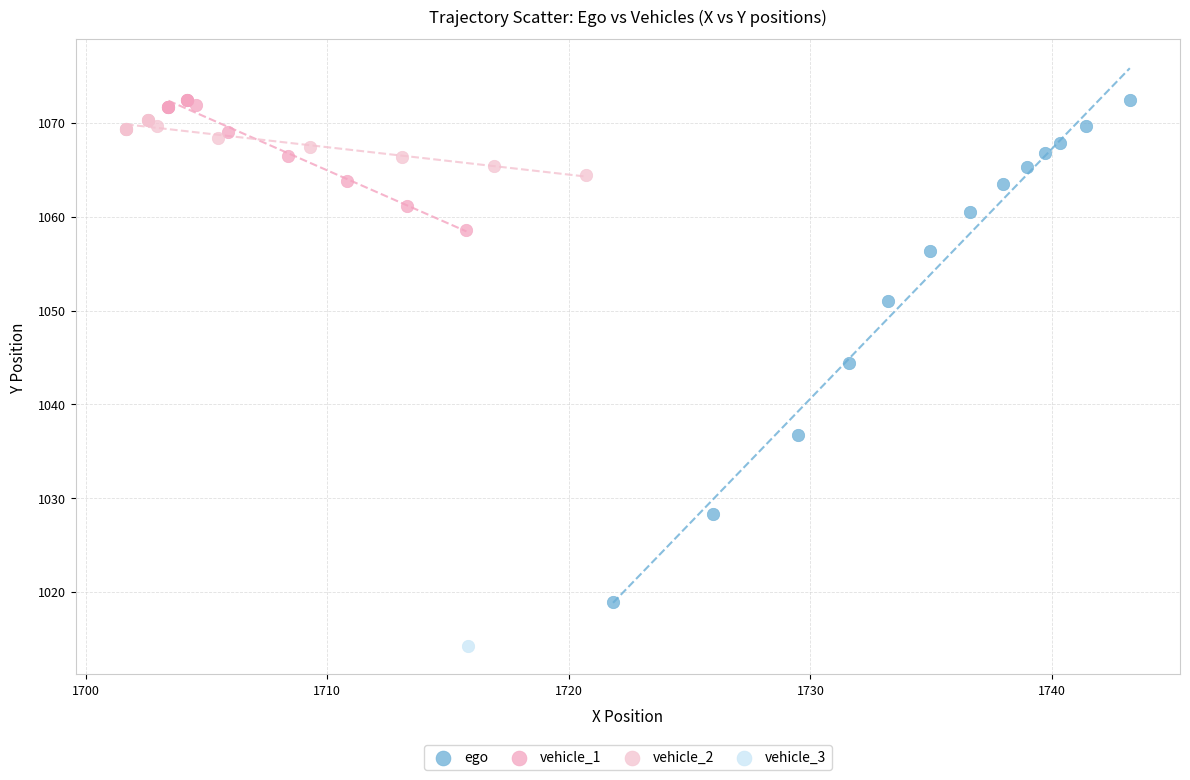

What are all the series names shown in the legend?

ego, vehicle_1, vehicle_2, vehicle_3